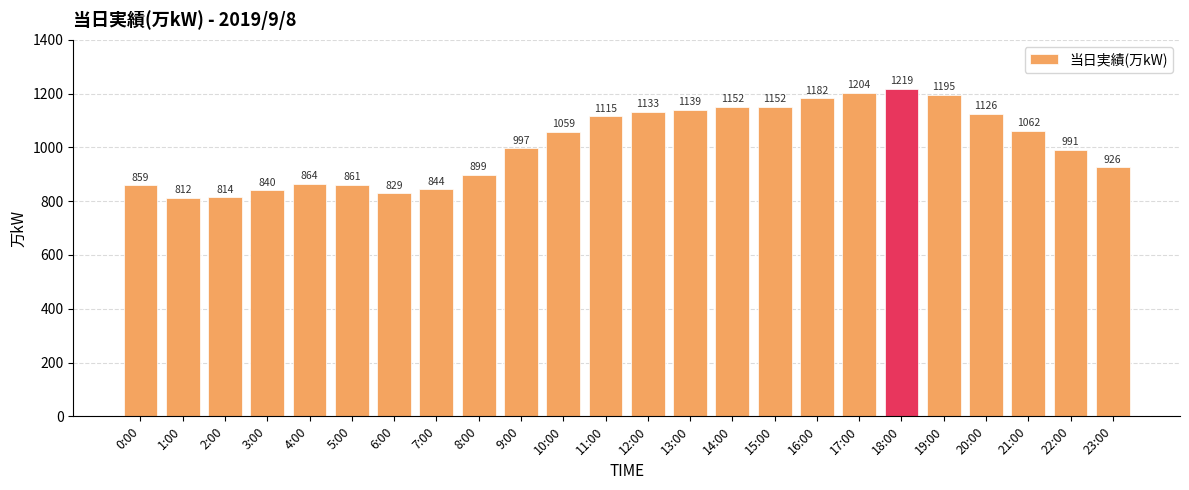

How many values are below 1059?

12